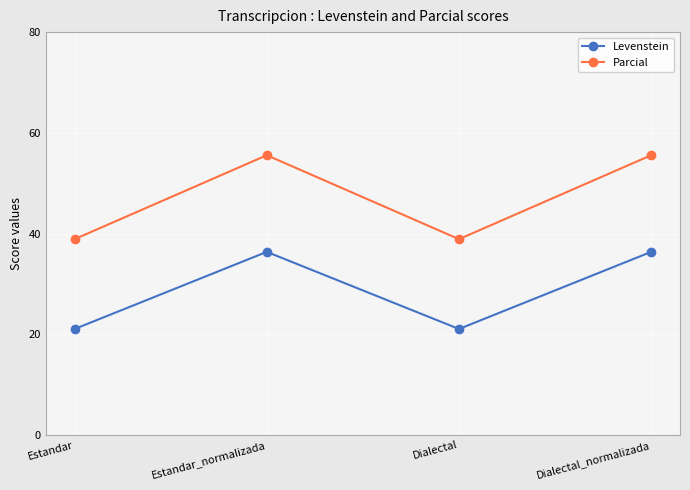

List the series in order of their overall mean, lowest first.

Levenstein, Parcial